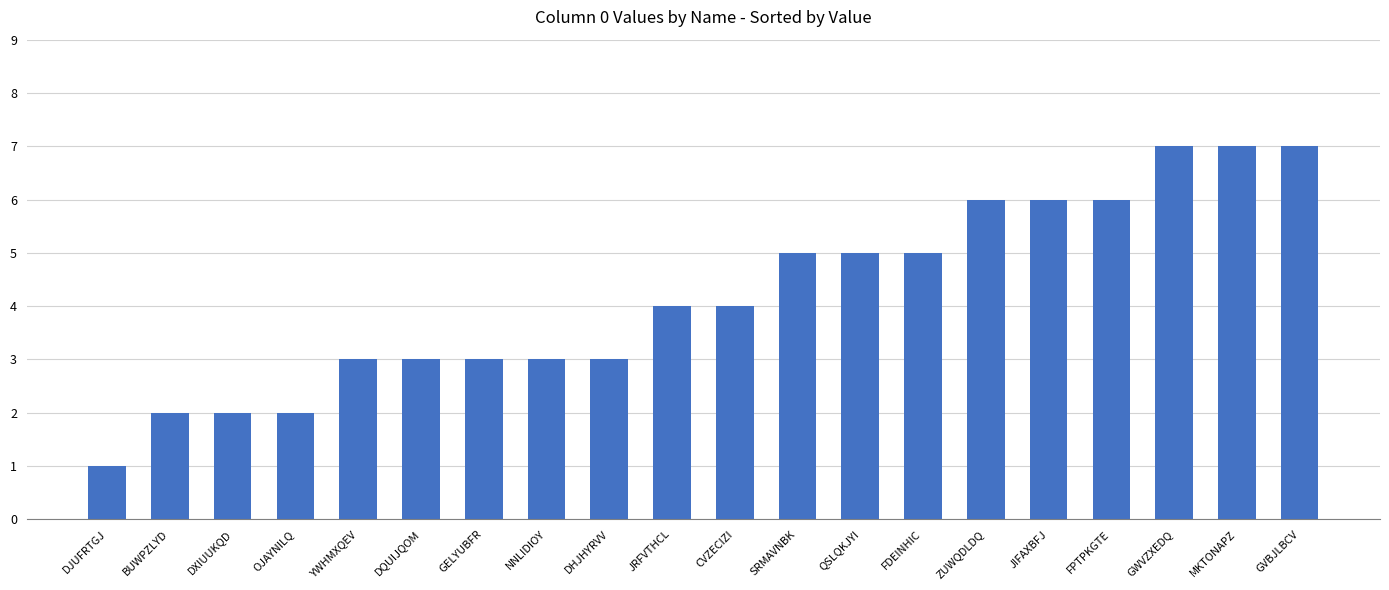

What is the sum of the values at OJAYNILQ and ZUWQDLDQ?

8